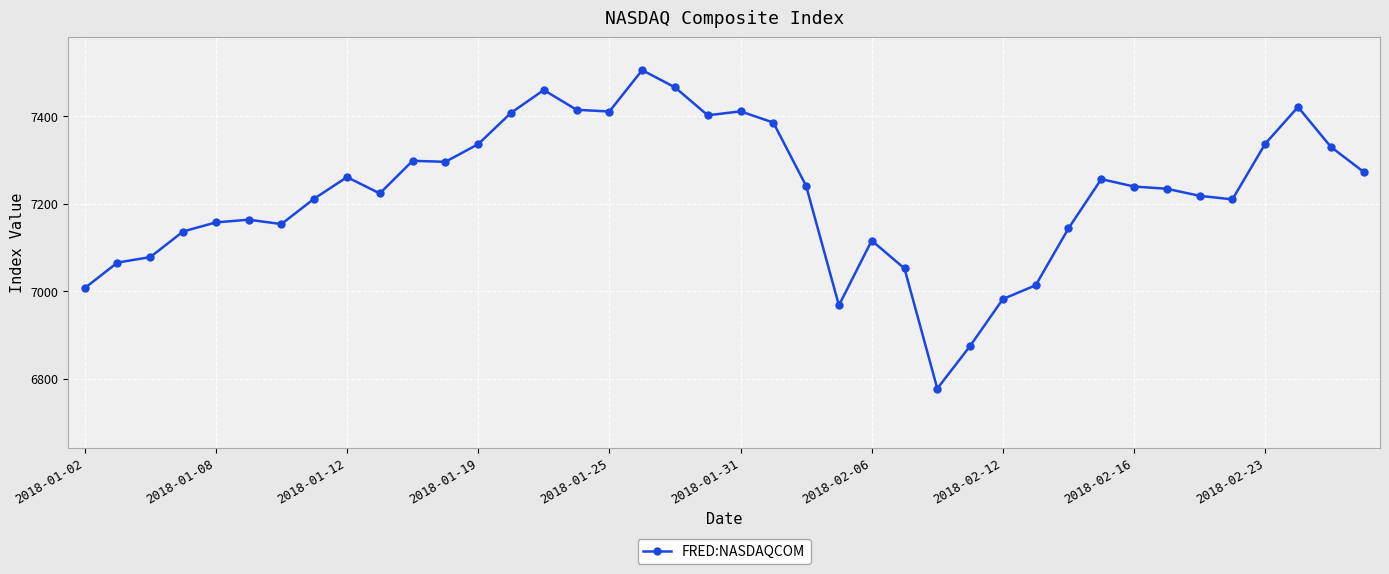

What is the sum of all values?

288943.1